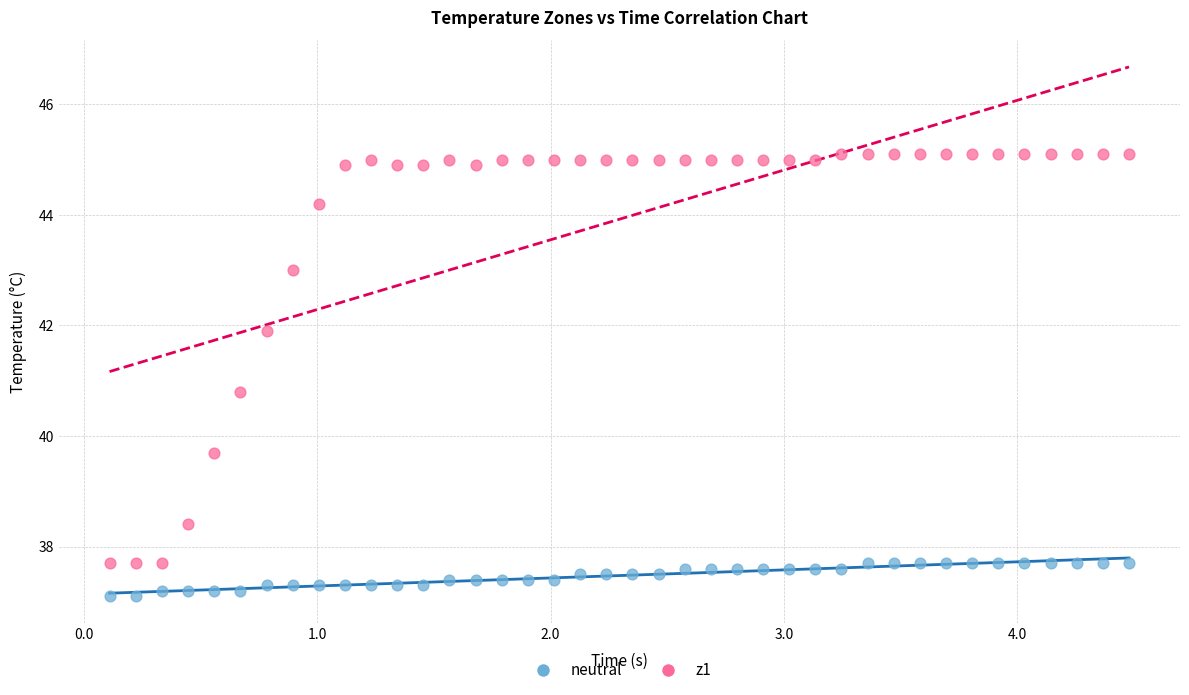

Across all series, what Y value is closest to 41?

40.8